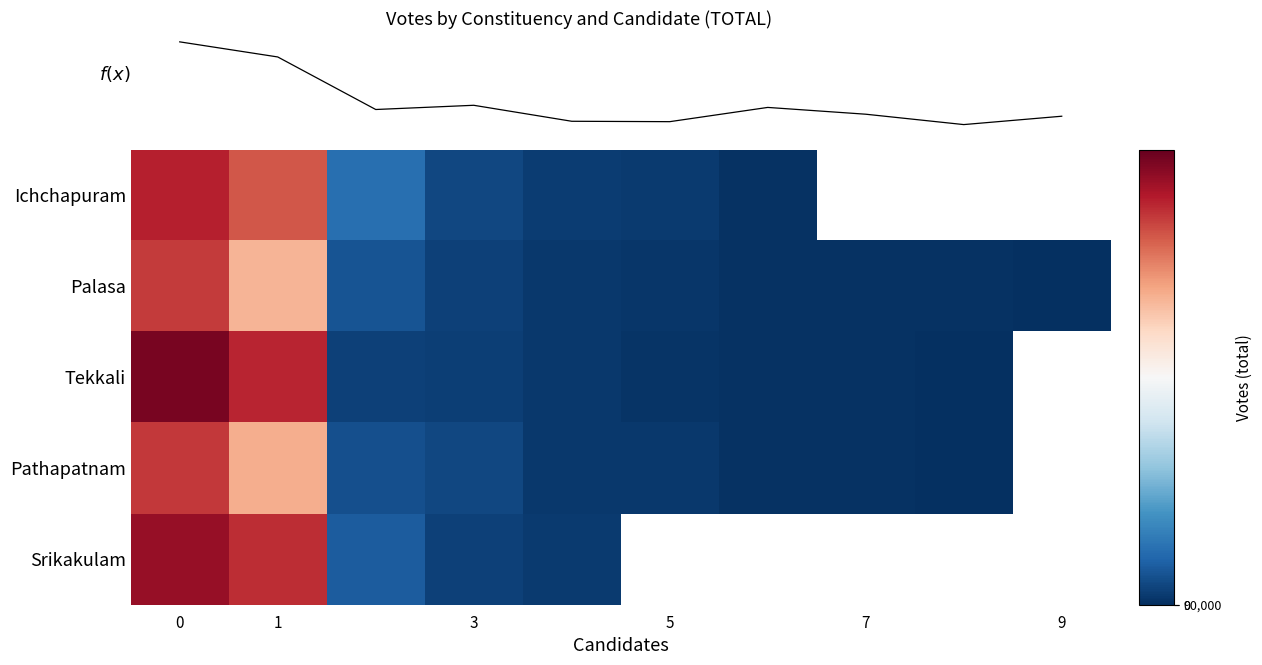

At which label does Palasa reach its minimum?

9